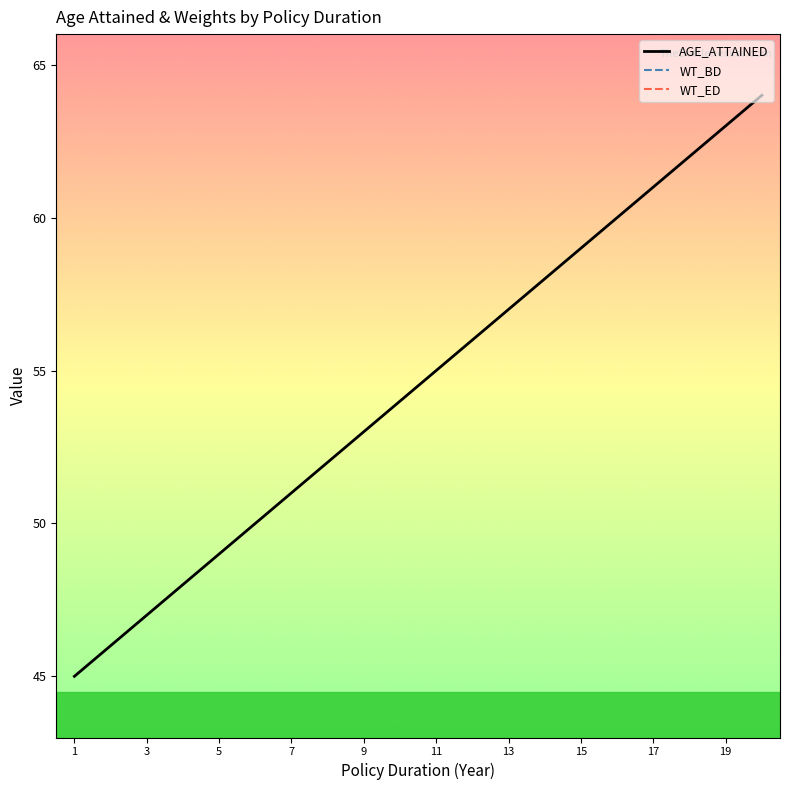

Which series has the largest range (max minus min)?

AGE_ATTAINED